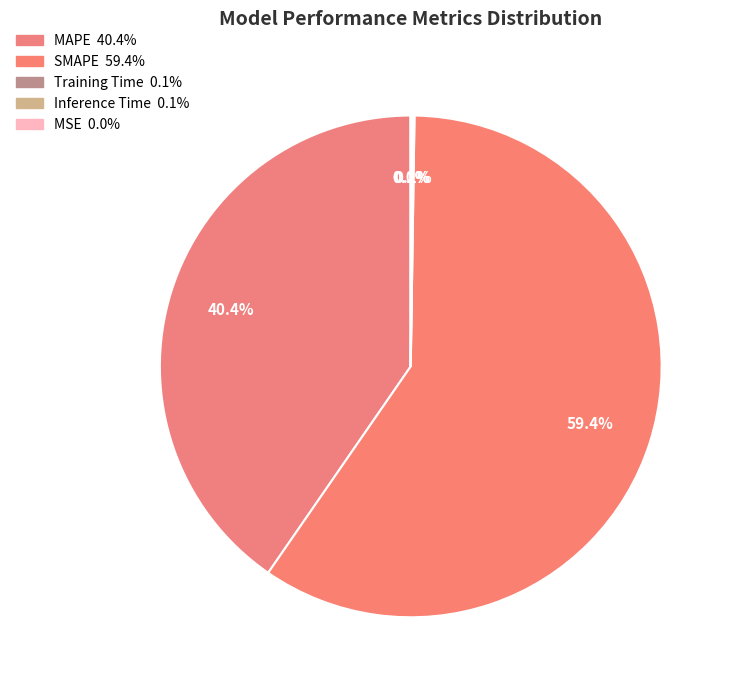

Which slice is the smallest?

MSE